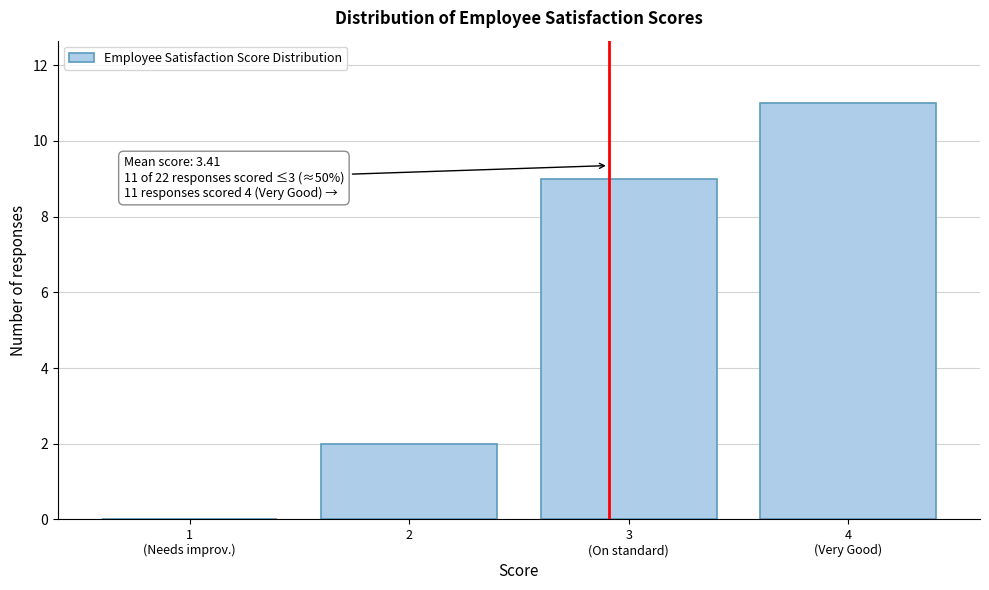

What is the sum of all values?

22